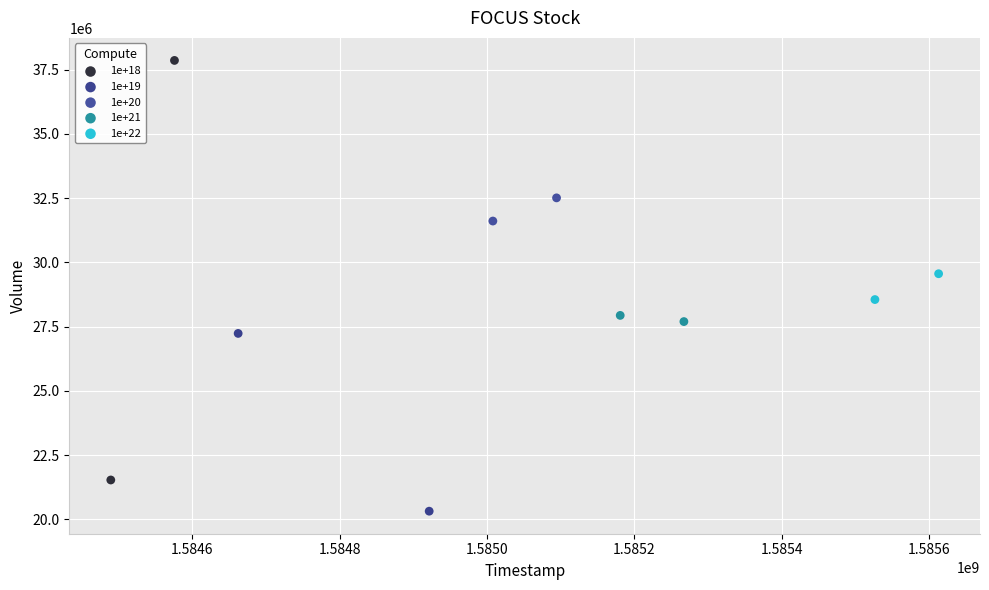

Which series has the widest spread of Y values?

1e+18